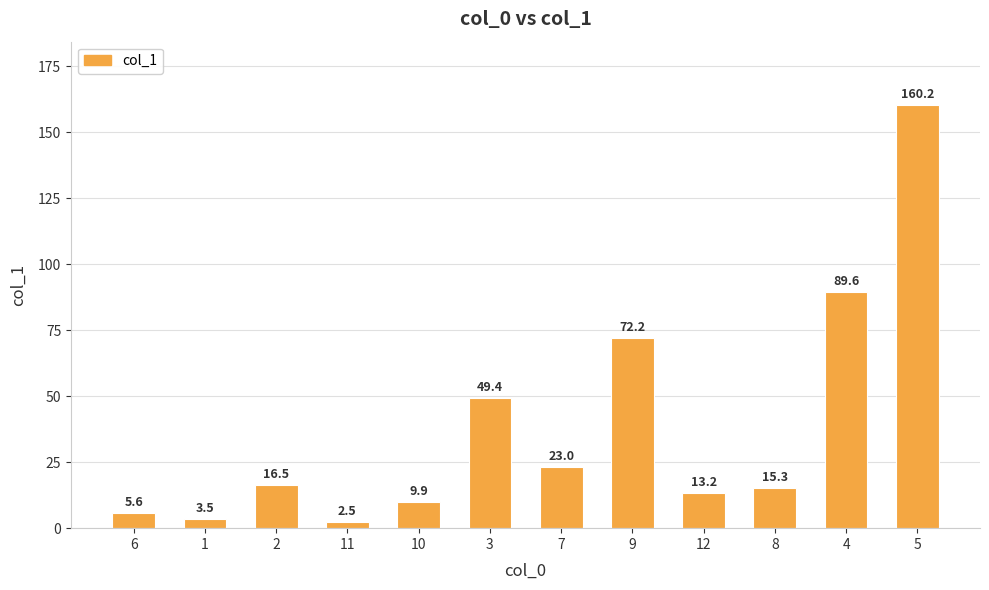

What is the difference between the maximum and second lowest values?

156.7